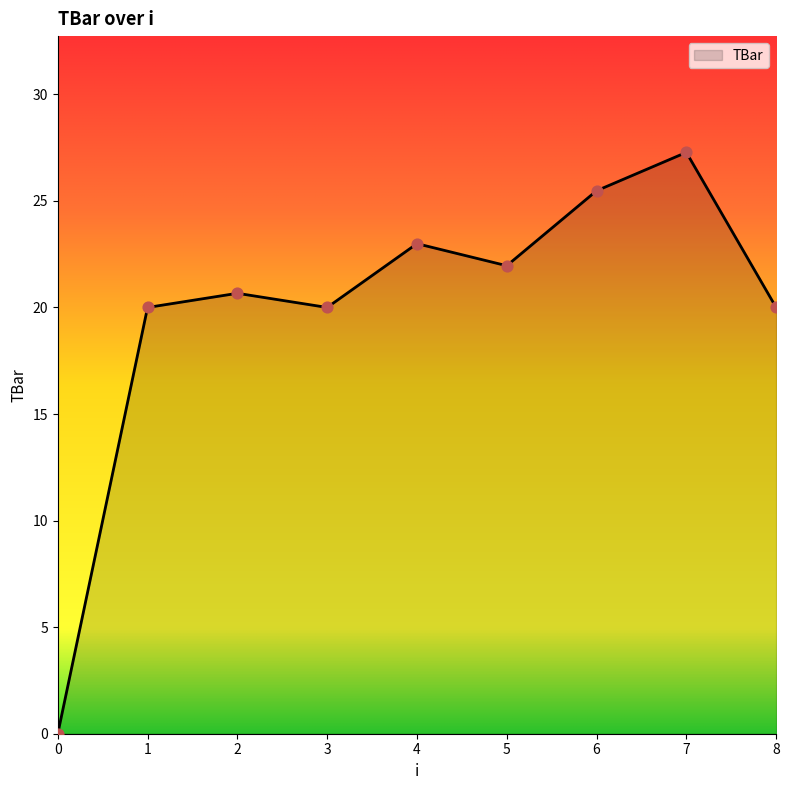

What is the change in value from 4 to 8?

-3.0